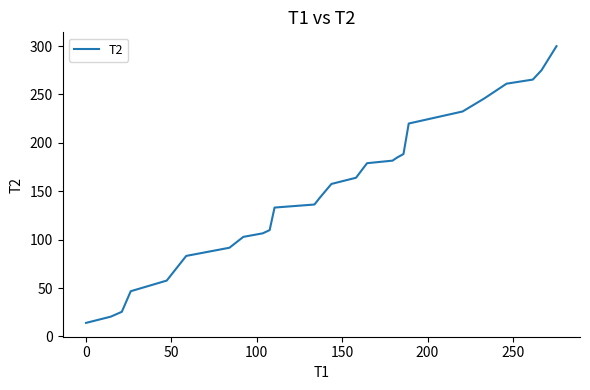

What is the difference between the maximum and minimum values?

285.9